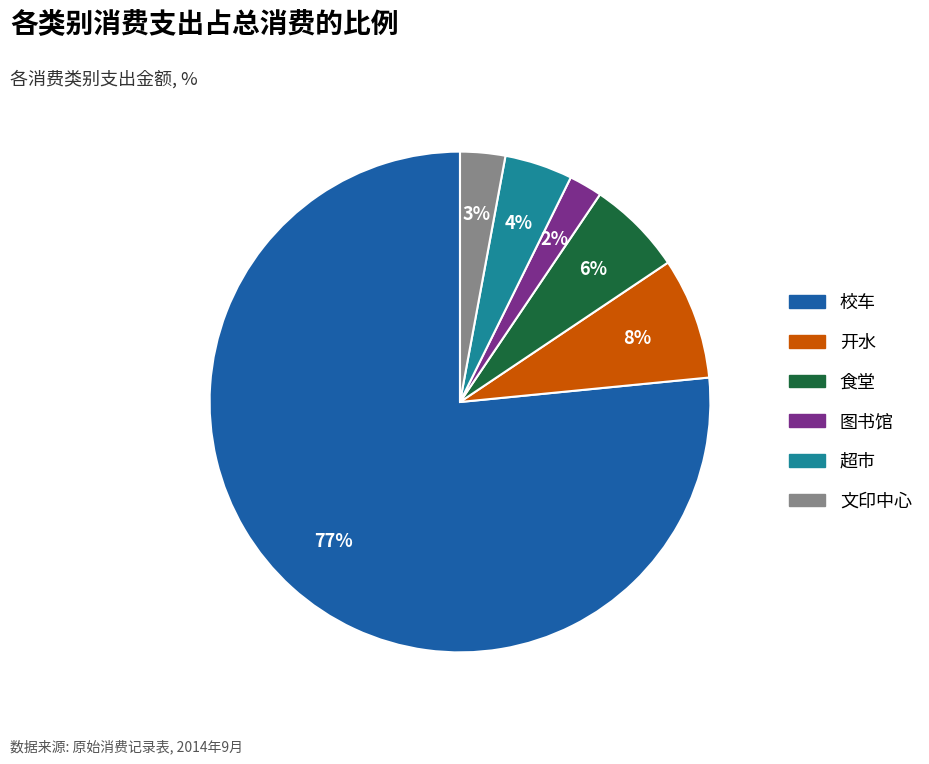

True or false: 食堂 accounts for 6% of the total.

True